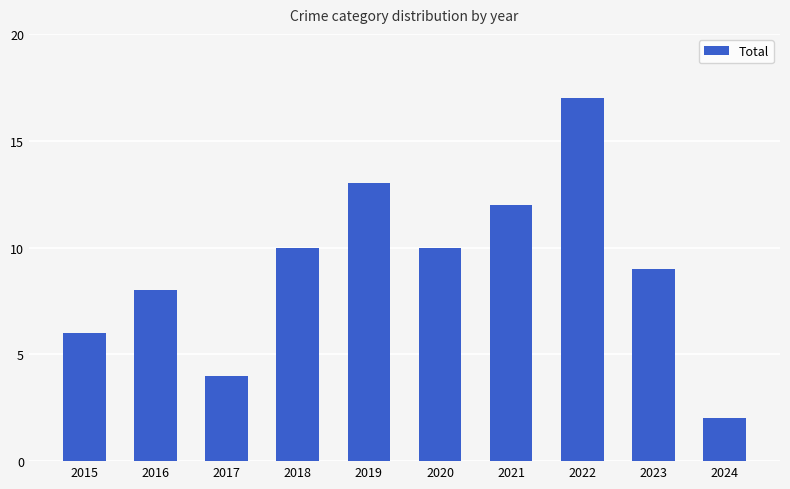

Reading right to left, what are all the values shown in this chart?

2	9	17	12	10	13	10	4	8	6